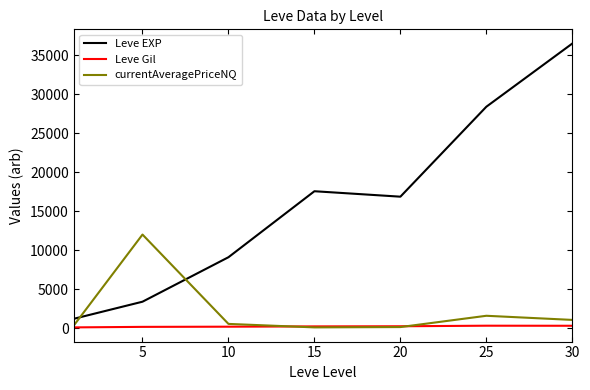

What is the maximum value for Leve EXP?

36492.5